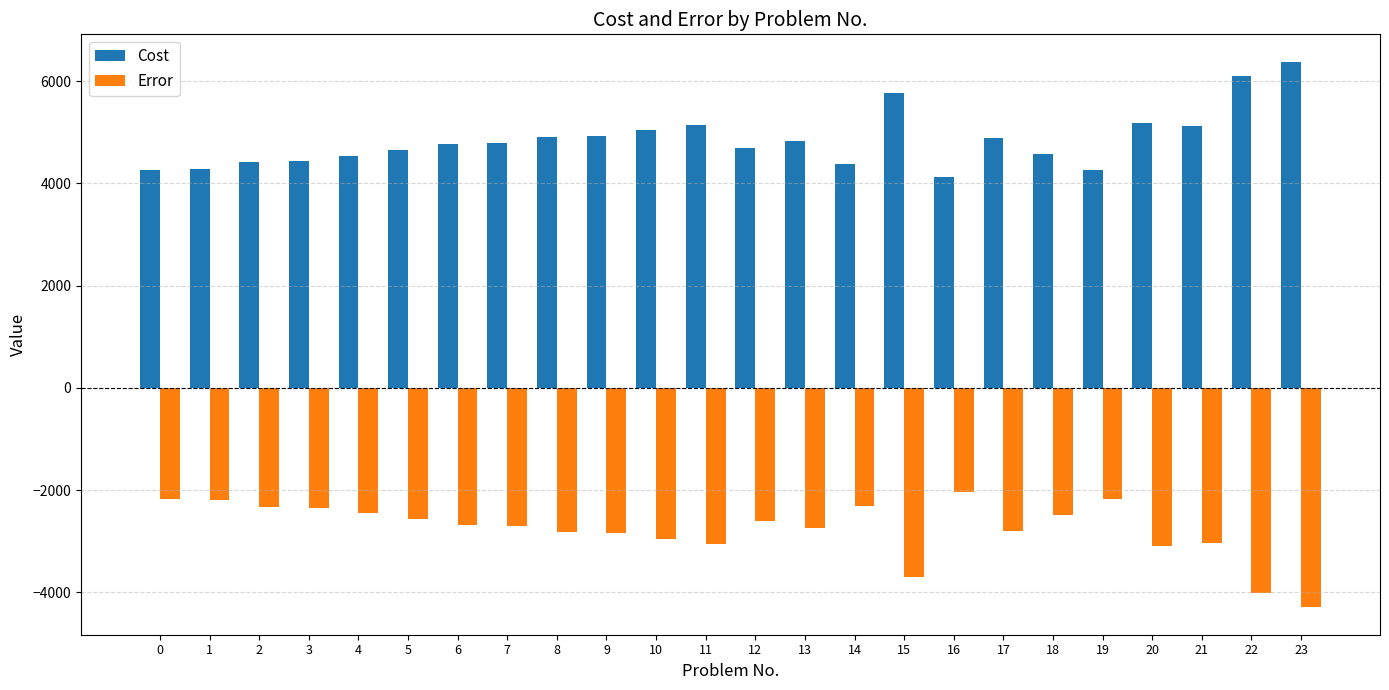

What is the total value across all series at 7?

2085